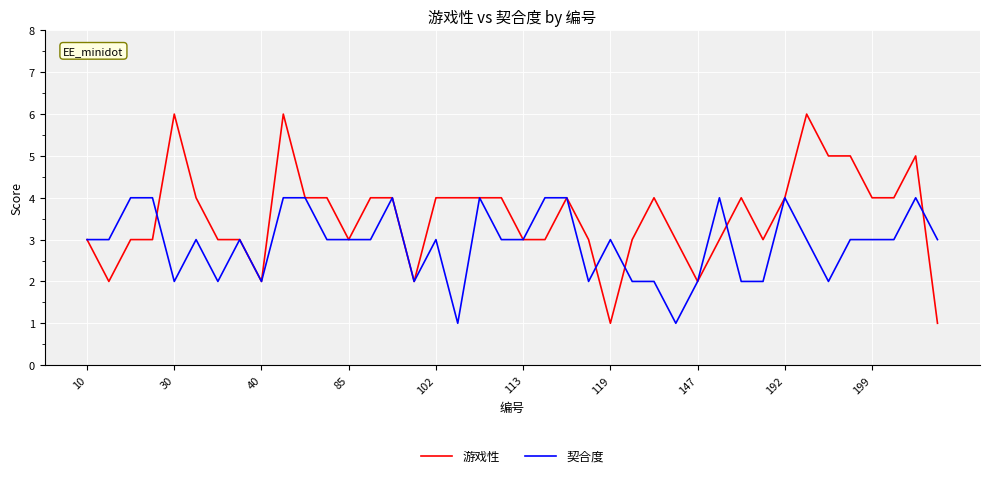

What is the highest value of the 游戏性 series?

6